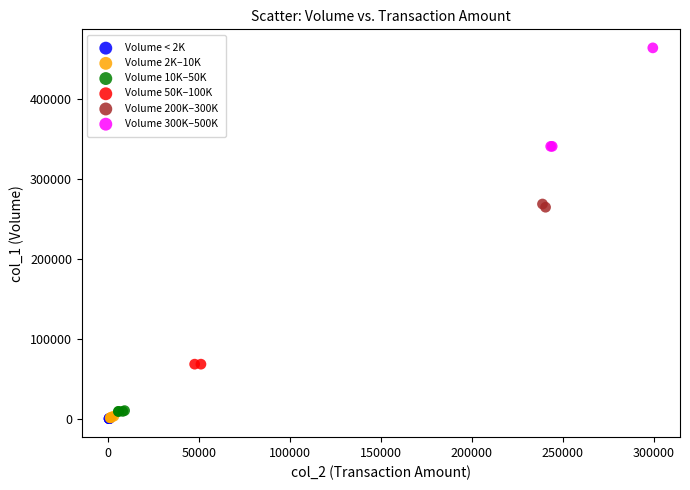

What are all the series names shown in the legend?

Volume < 2K, Volume 2K–10K, Volume 10K–50K, Volume 50K–100K, Volume 200K–300K, Volume 300K–500K